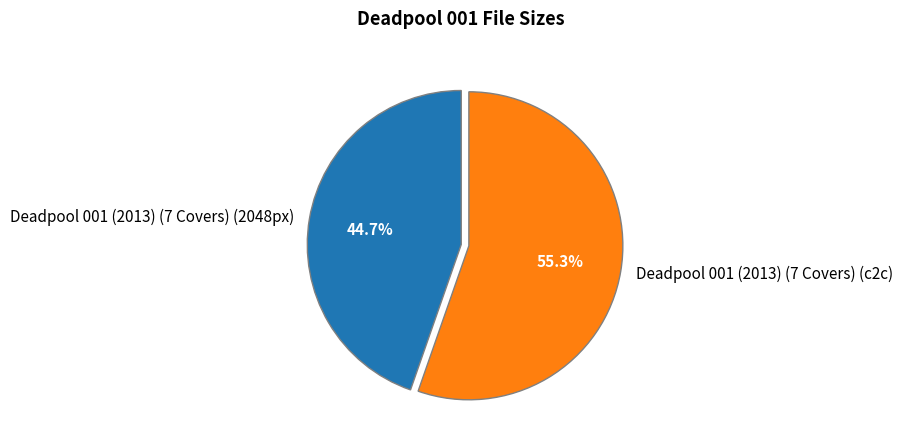

Does any single category account for the majority?

Yes